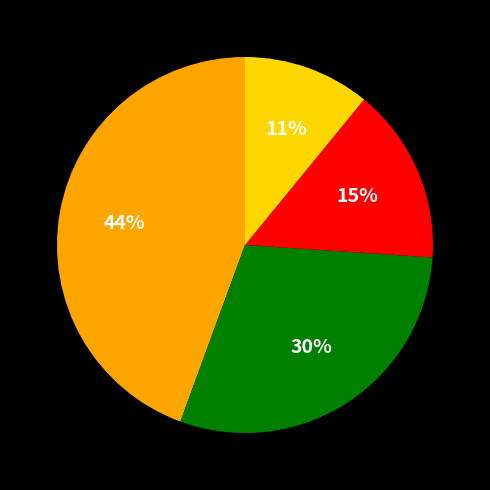

Is there a majority slice in this chart?

No